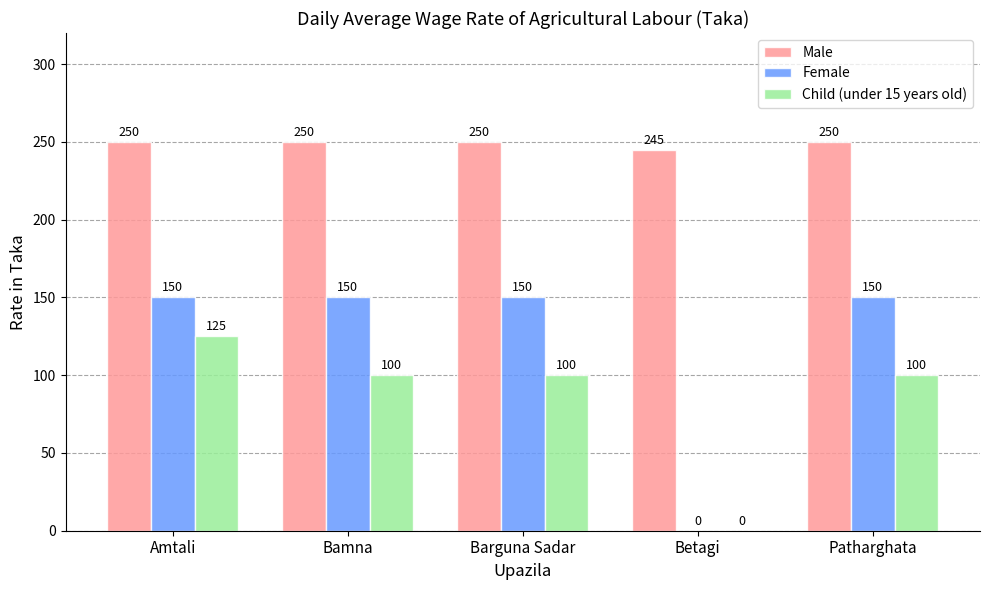

Which series has the widest spread of values?

Female